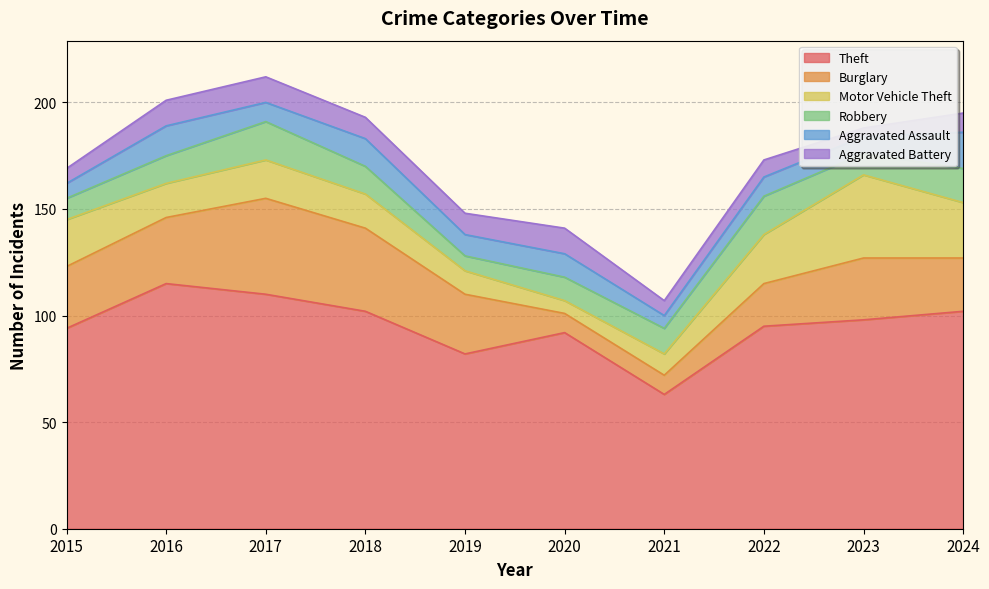

How many times do Robbery and Aggravated Battery cross each other?

2